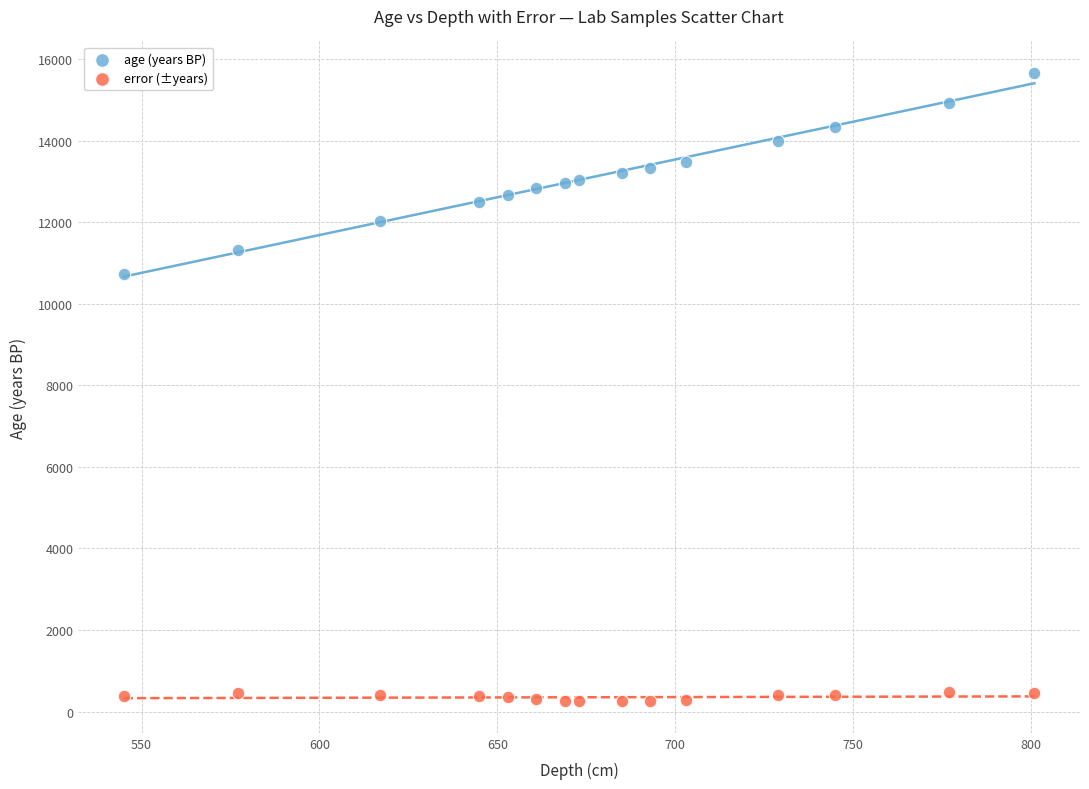

Across all data points, what is the range of X values (max minus min)?

256.0